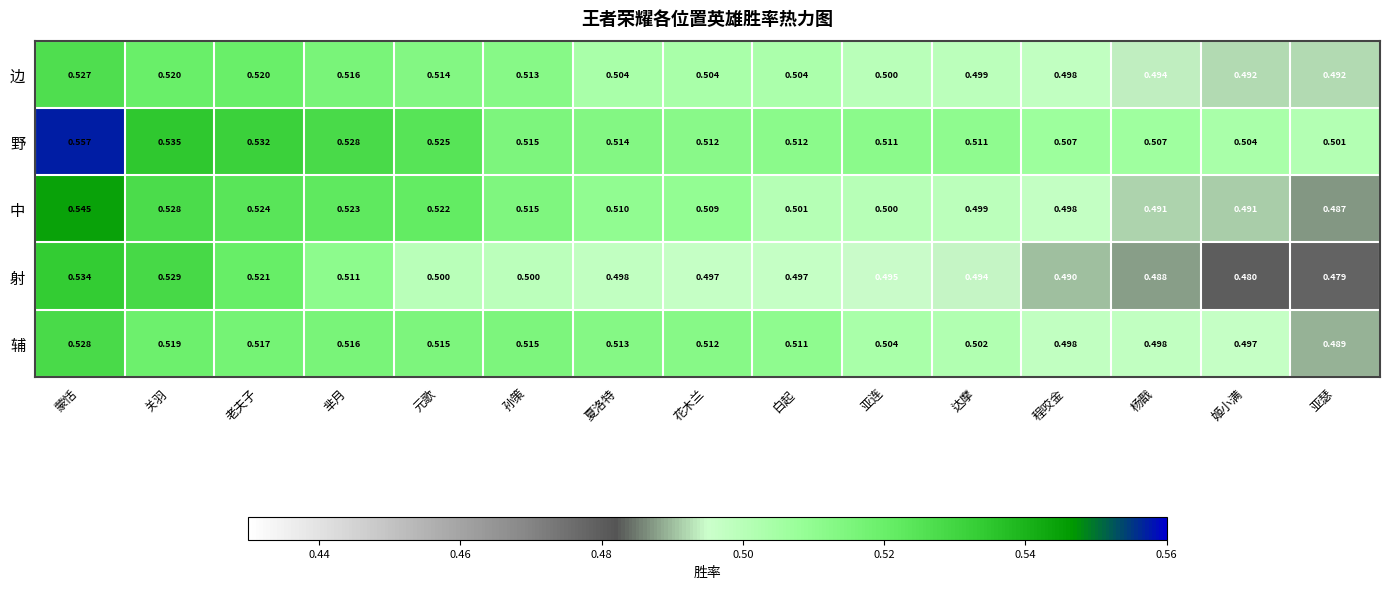

How many data points does each series have?

15